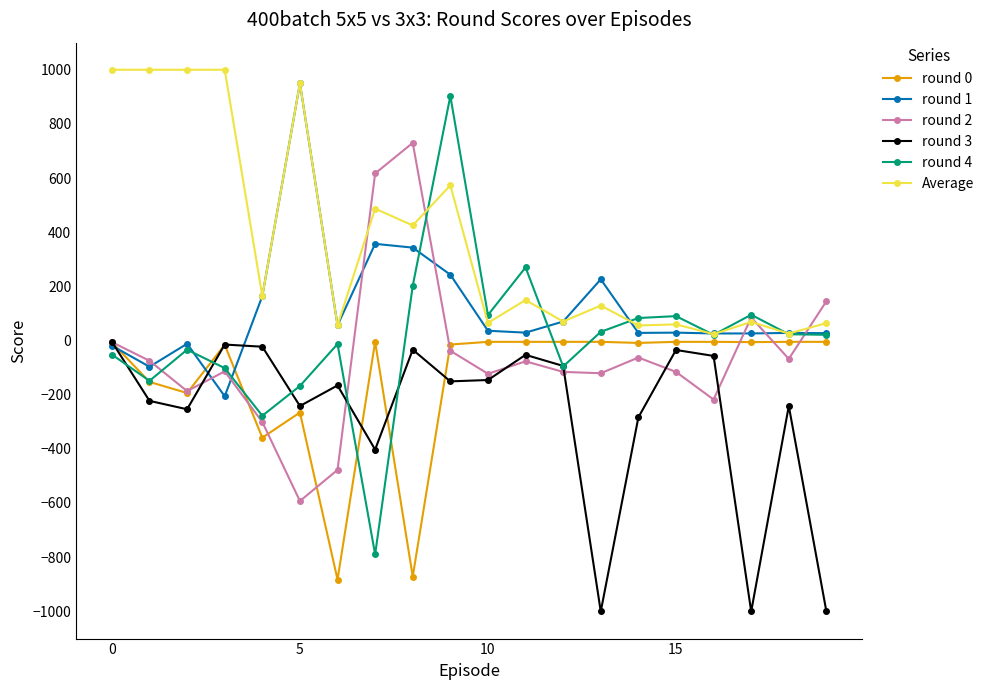

True or false: round 3 and round 2 cross at least once.

True